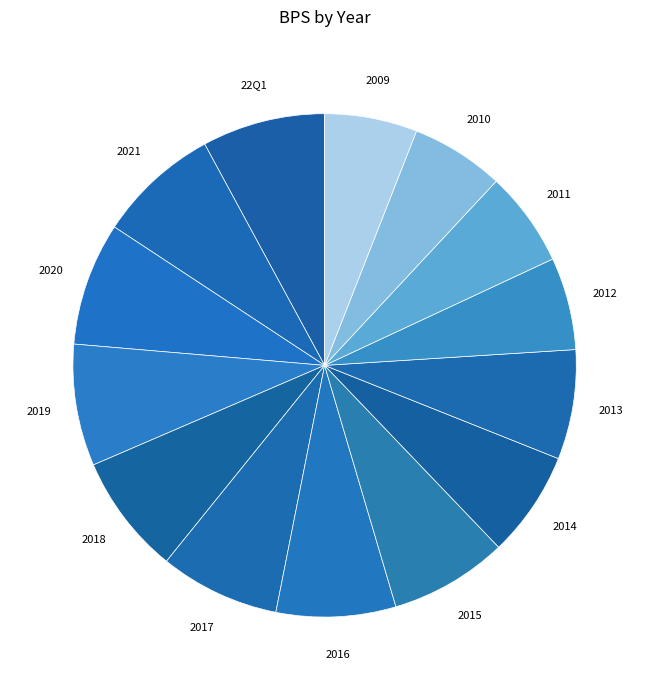

Is it true that 2016 is 18% of the pie?

False